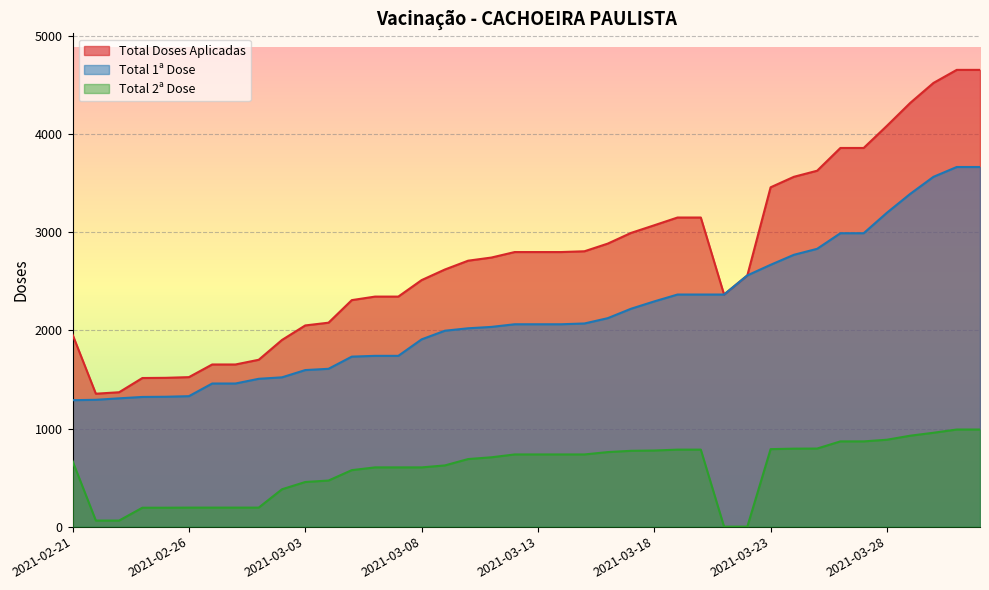

Where does the Total 2ª Dose series first go above 707?

2021-03-12